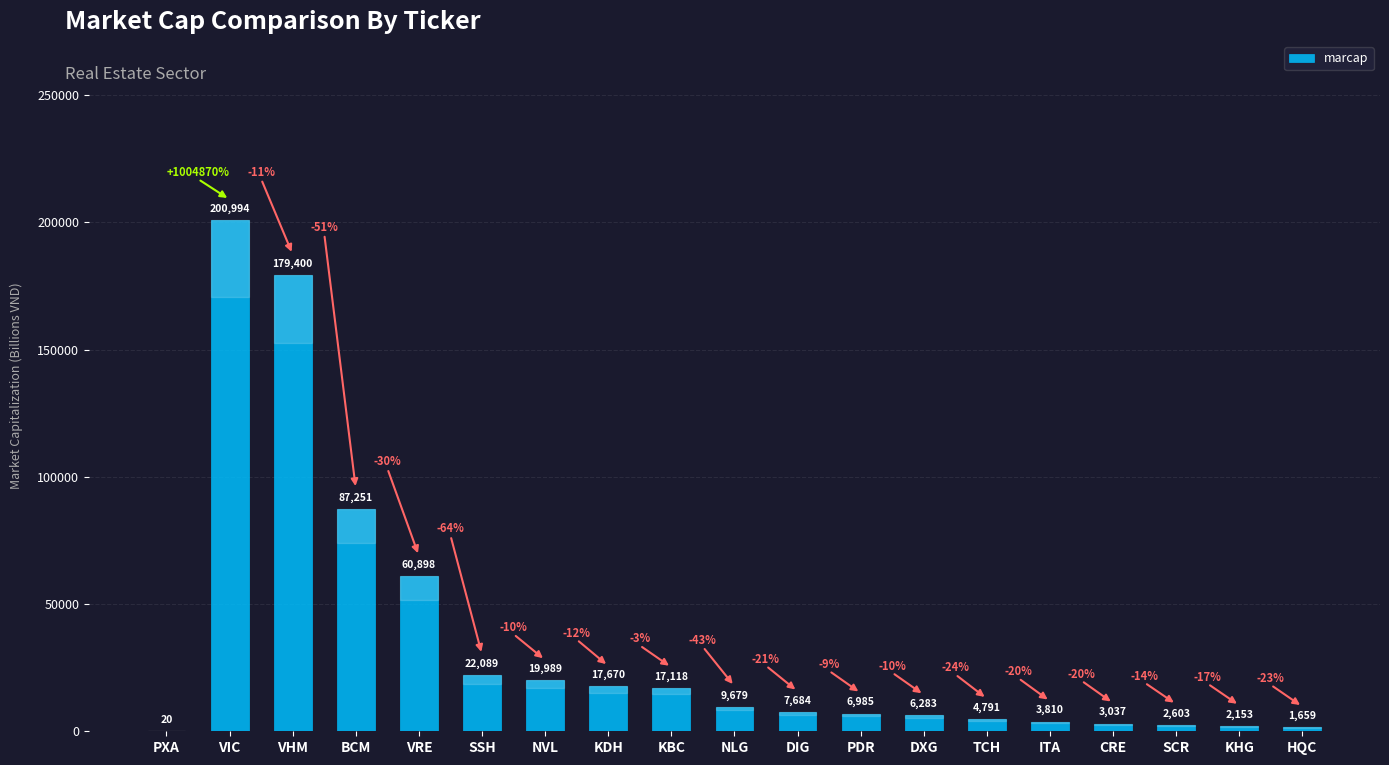

How many distinct data groups are displayed?

1